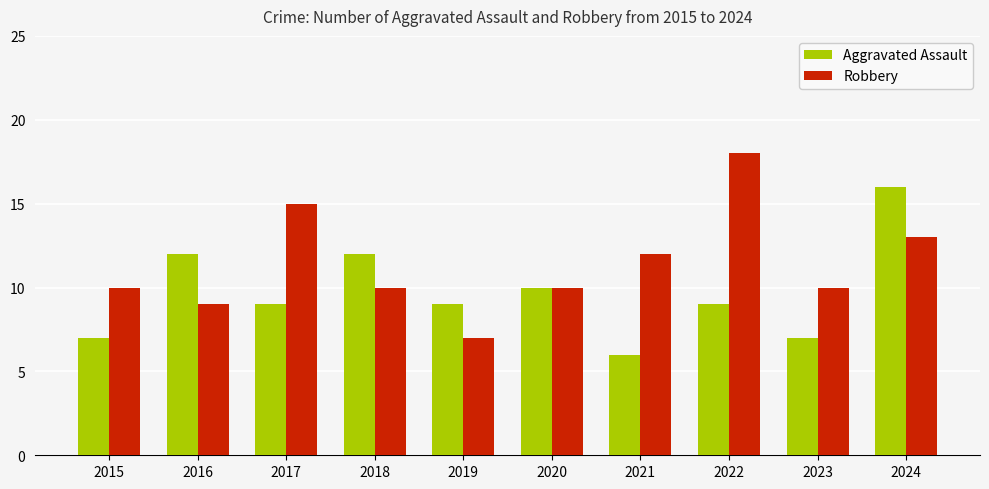

What is the maximum value for Robbery?

18